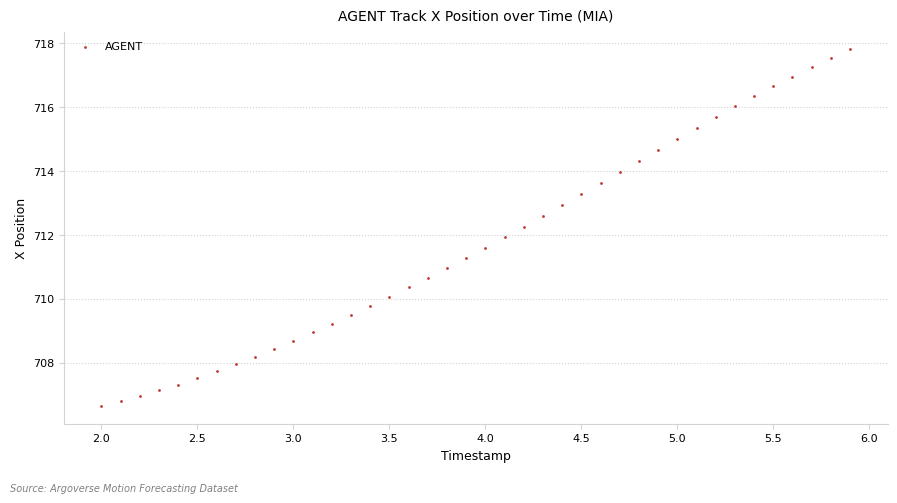

What is the range of Y values (max minus min)?

11.2